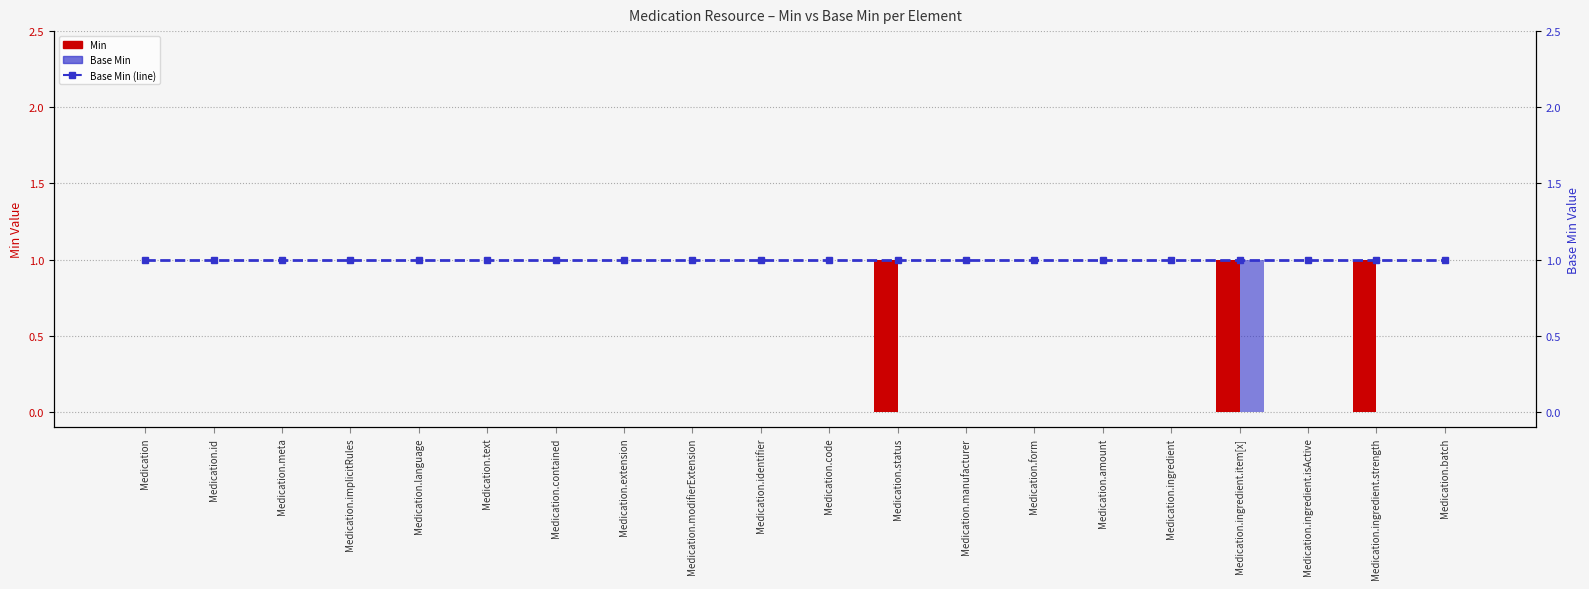

What position from the right is Medication.ingredient.item[x]?

4